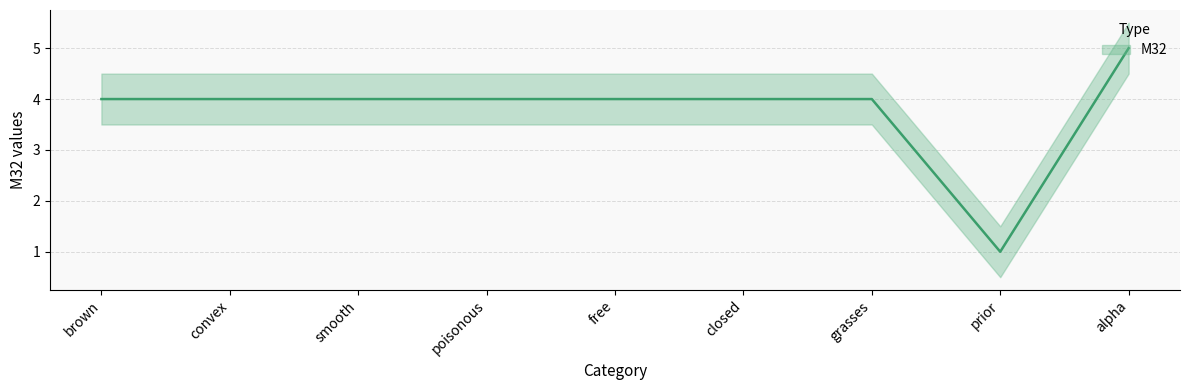

What is the label of the 8th point from the right?

convex